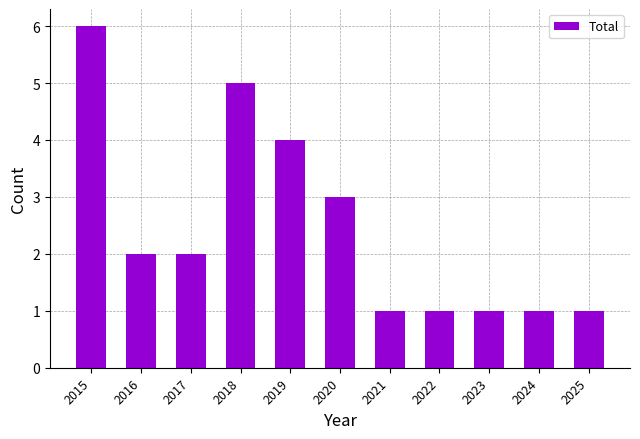

Does the chart contain stacked bars?

No